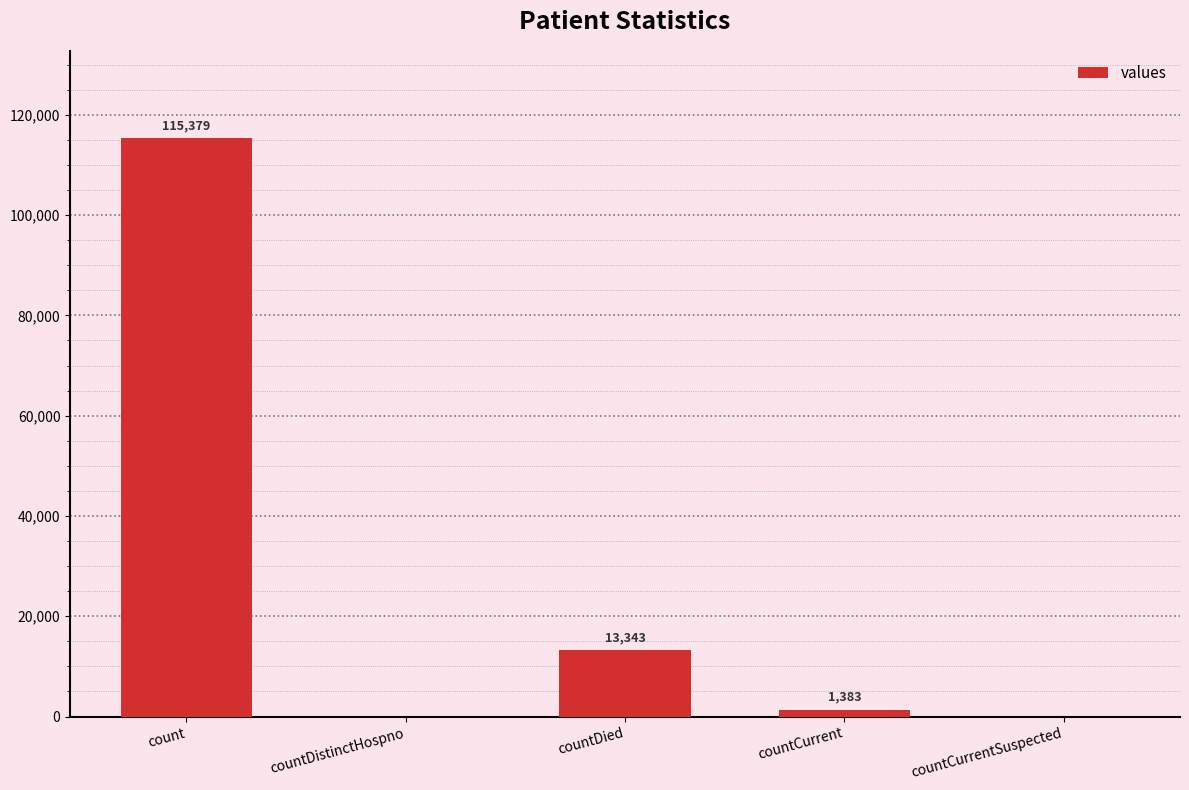

What is the sum of all values?

130105